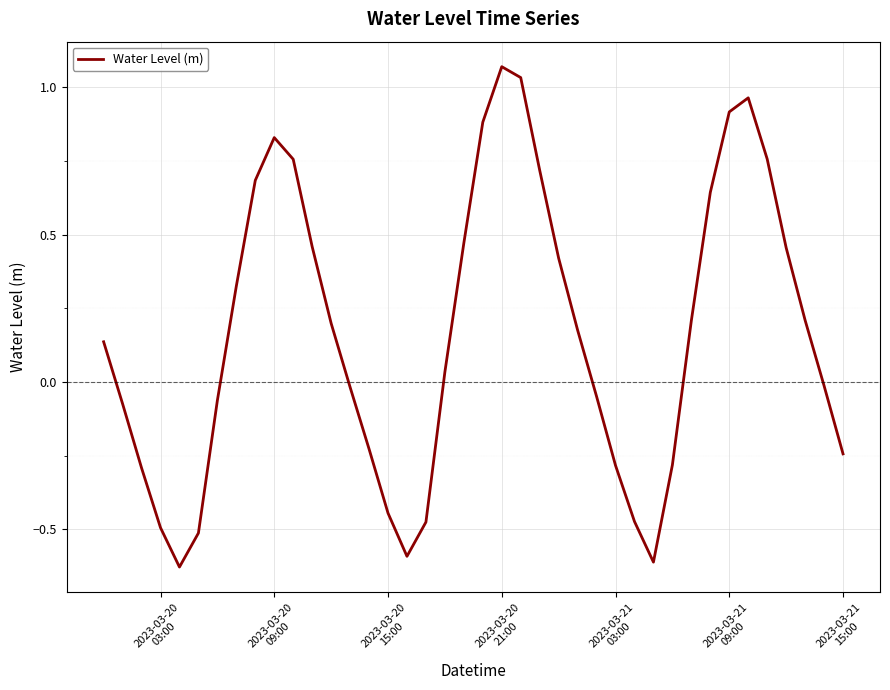

How many interior local peaks (higher than both neighbors) does the data have?

3